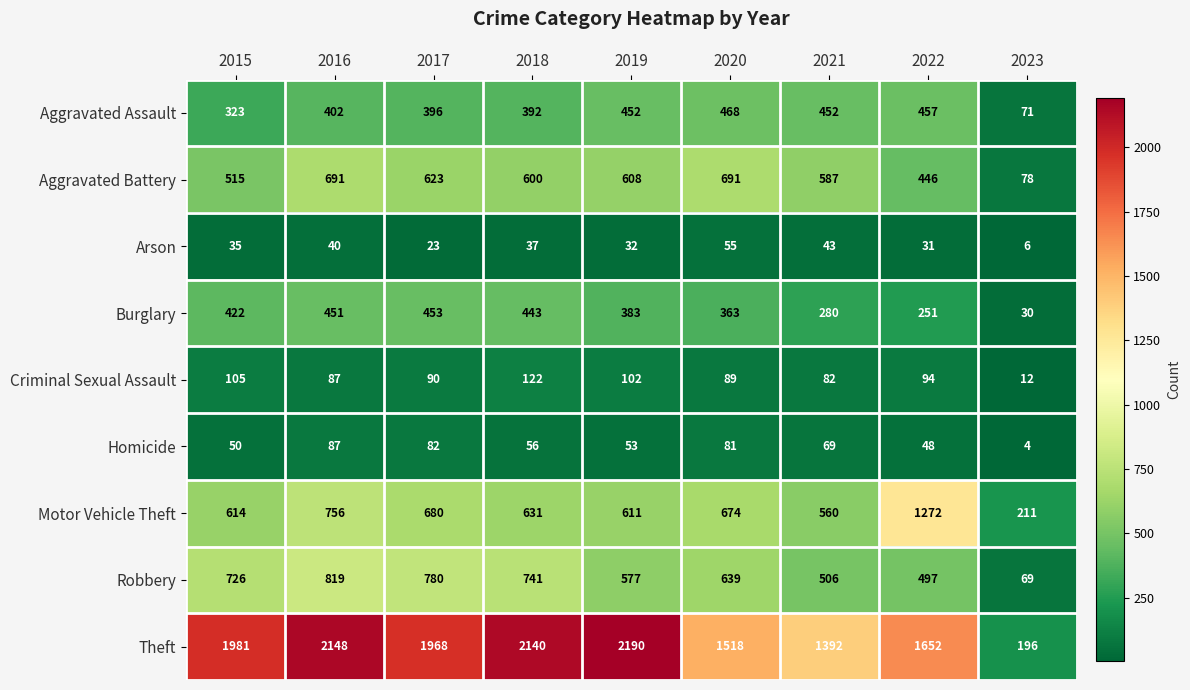

What value does the Theft series have at 2017, to the nearest 50?

1950